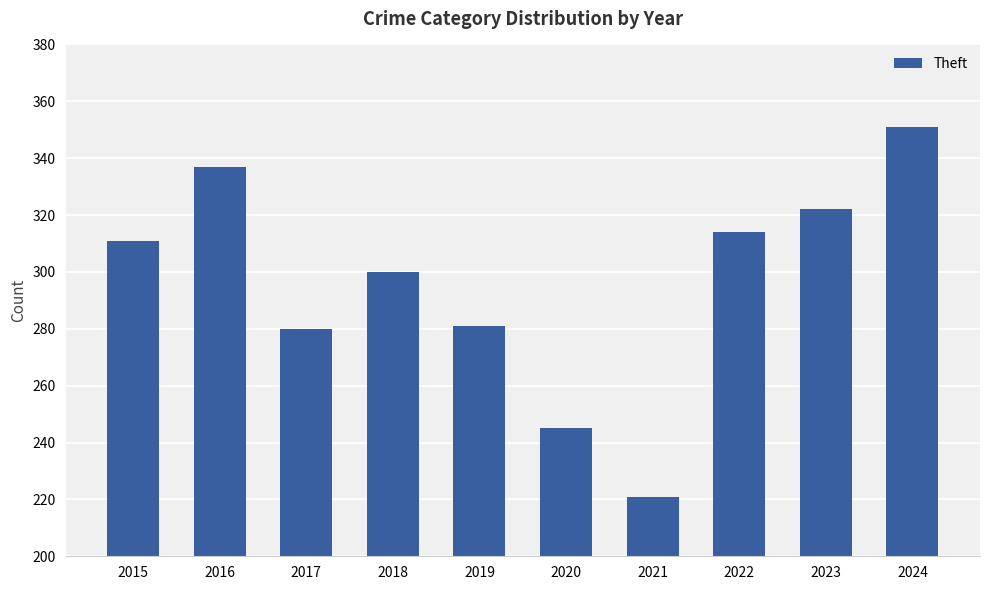

What is the sum of the values at 2016 and 2015?

648